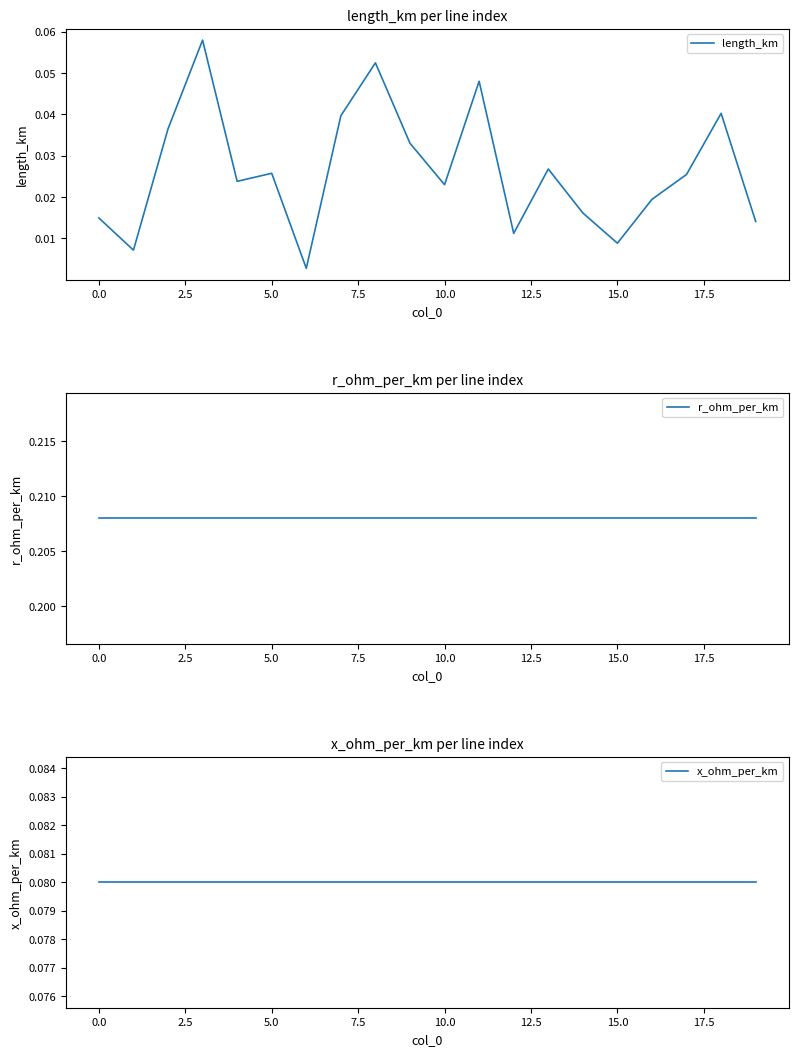

True or false: r_ohm_per_km has more than 2 points higher than both neighbors.

False